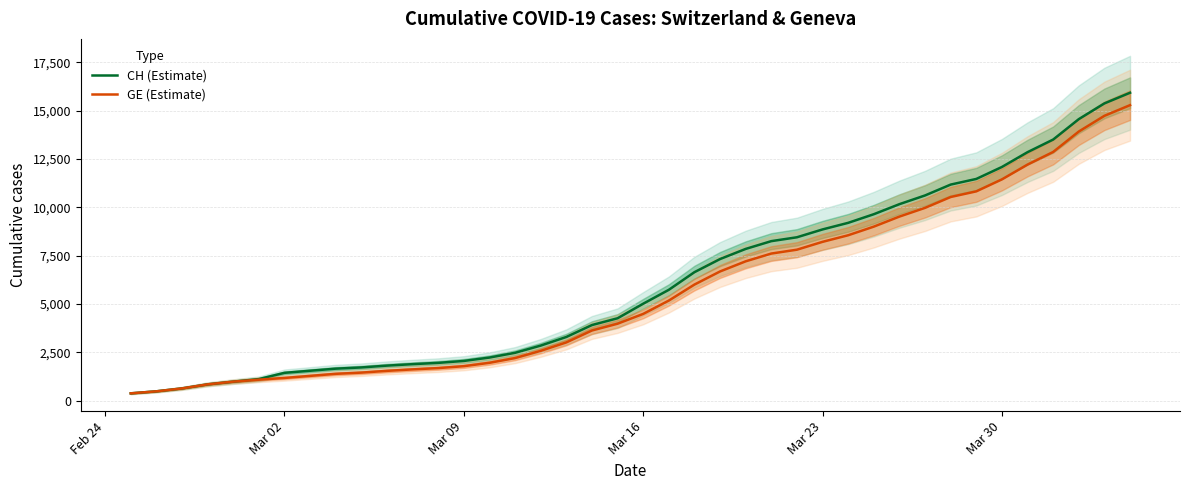

At Mar 23, list the series in order from largest to smallest.

CH (Estimate), GE (Estimate)